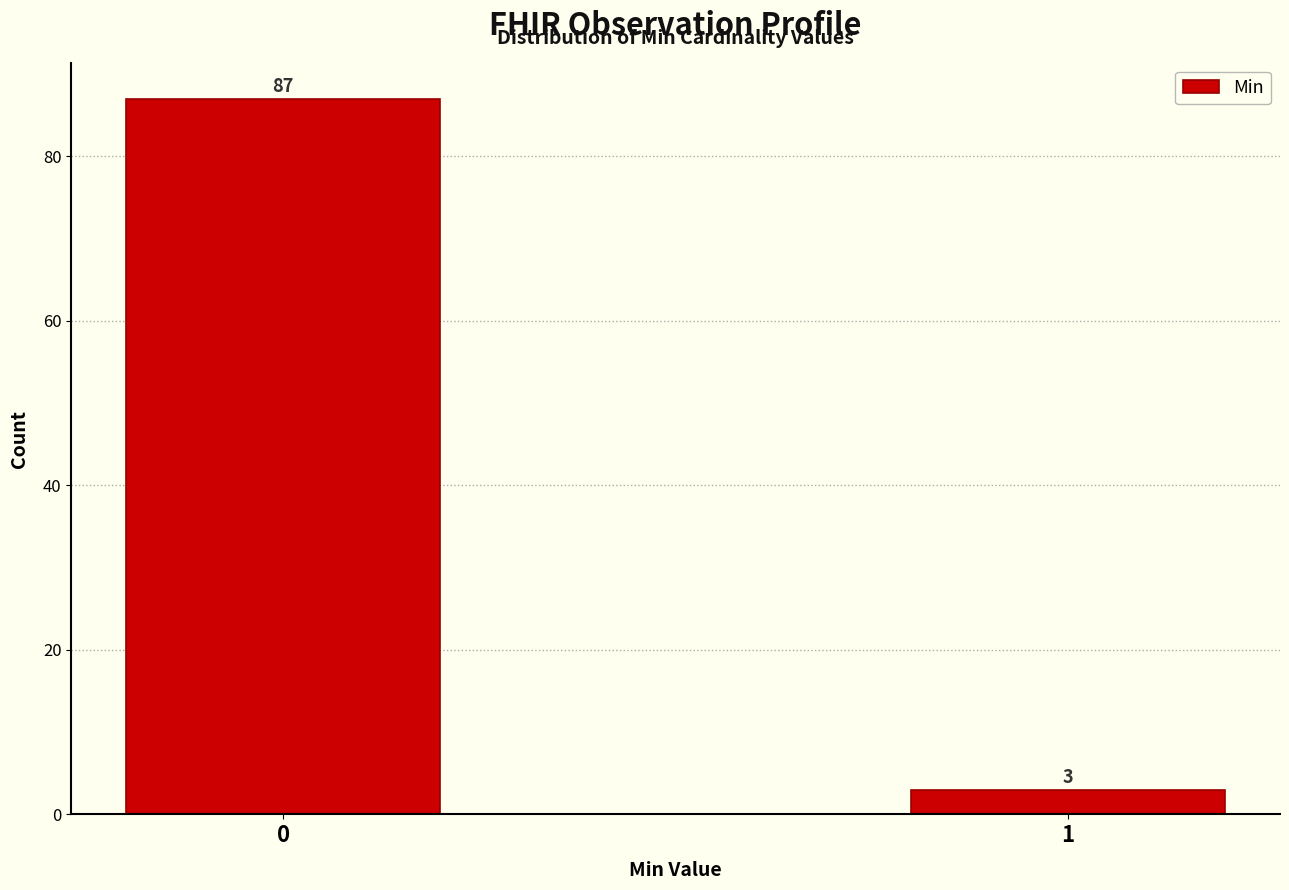

Reading left to right, transcribe all the data shown in this chart.

87	3